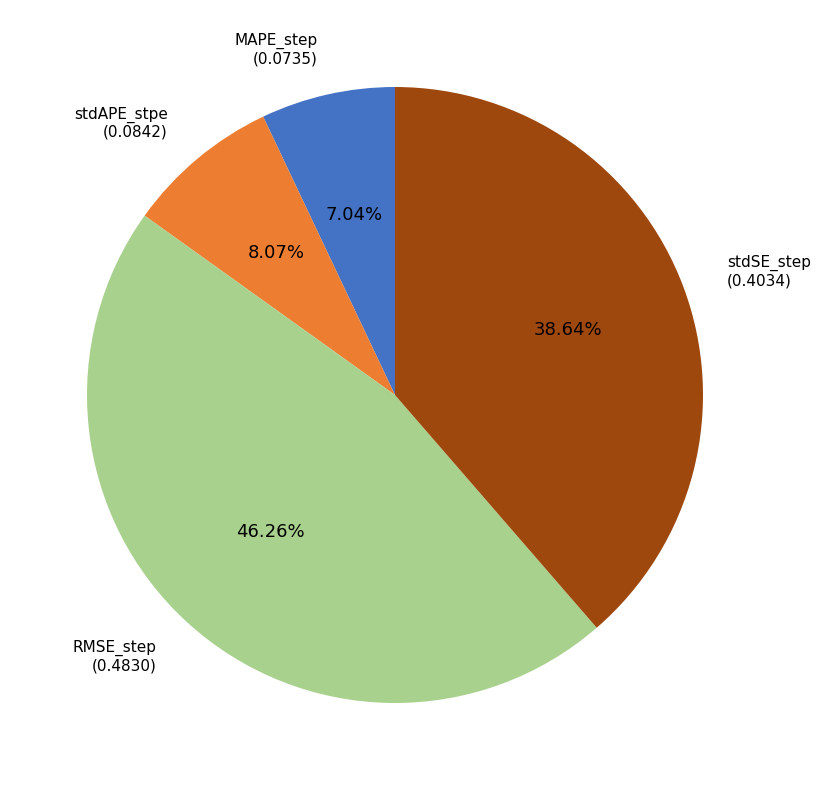

What percentage is the stdAPE_stpe slice, to the nearest percent?

8%